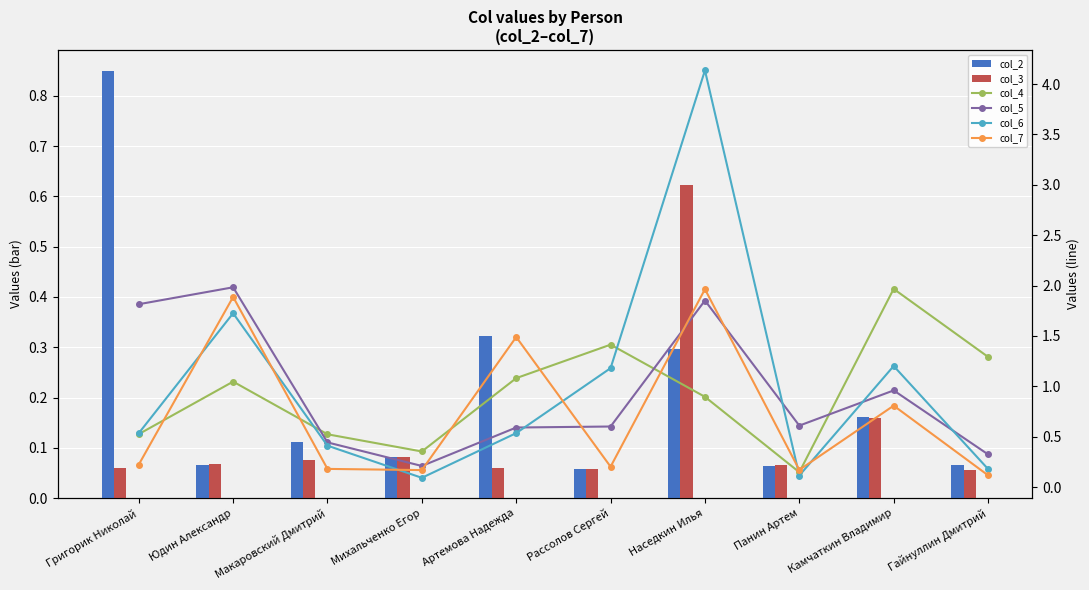

Does the chart contain any negative values?

No